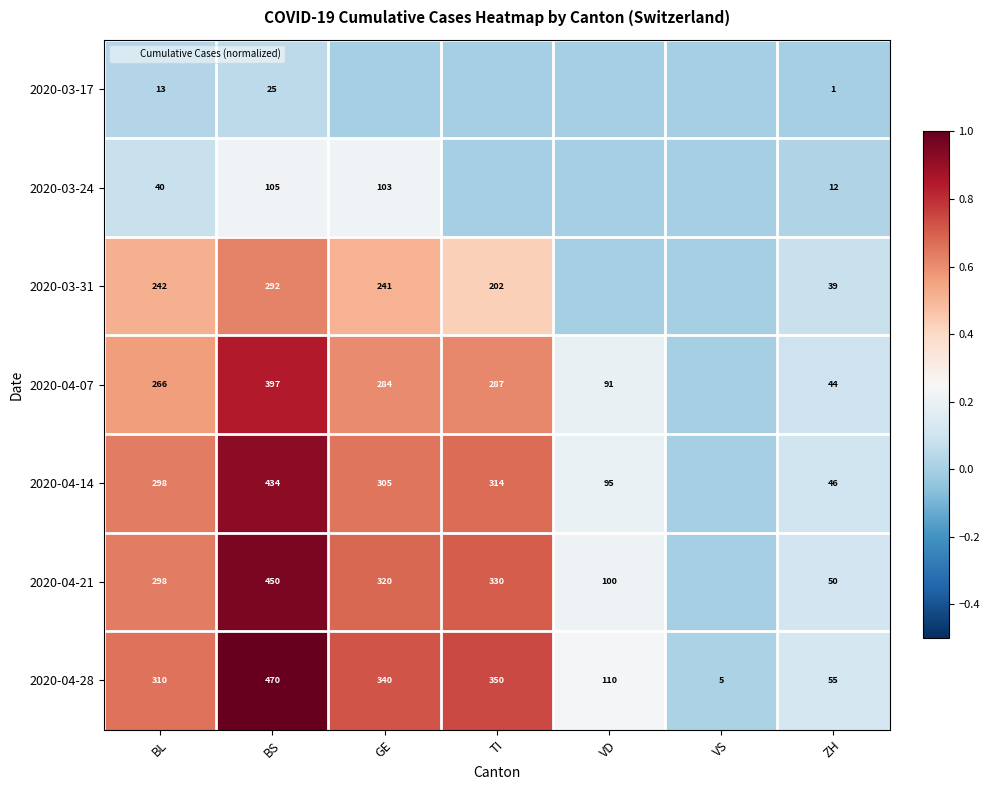

Which series changed the most between TI and VD?

2020-04-28